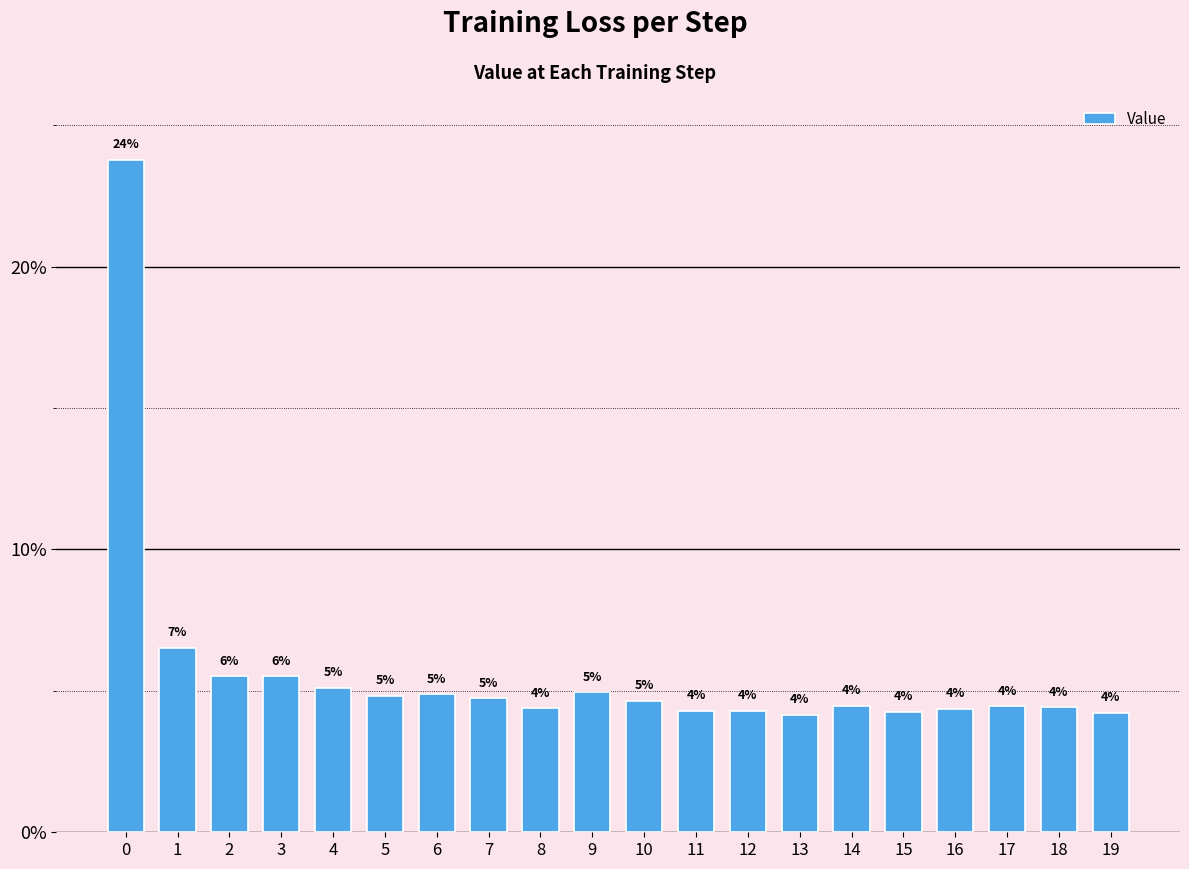

Rank the categories by value from lowest to highest.

13, 19, 15, 12, 11, 16, 8, 18, 17, 14, 10, 7, 5, 6, 9, 4, 2, 3, 1, 0